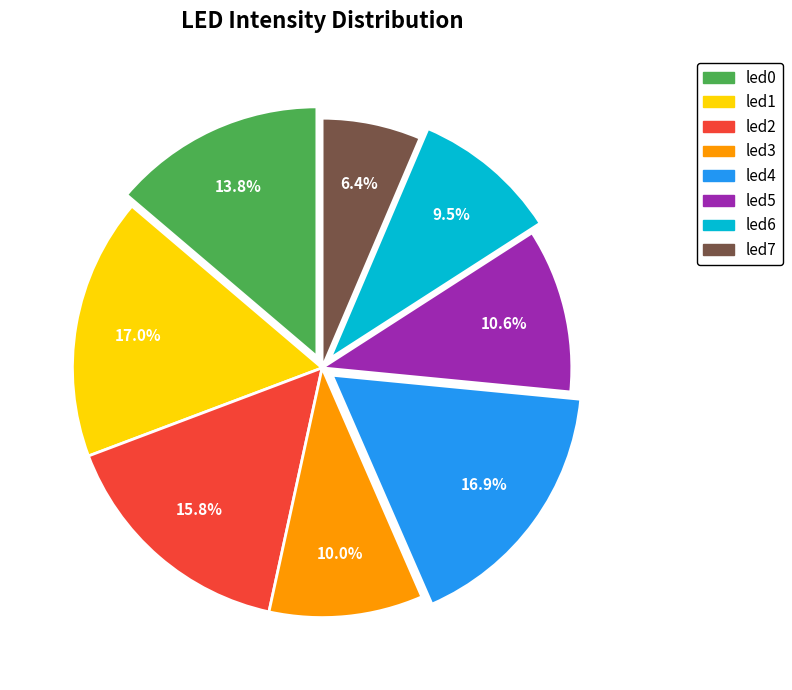

What percentage is the led7 slice, to the nearest percent?

6%